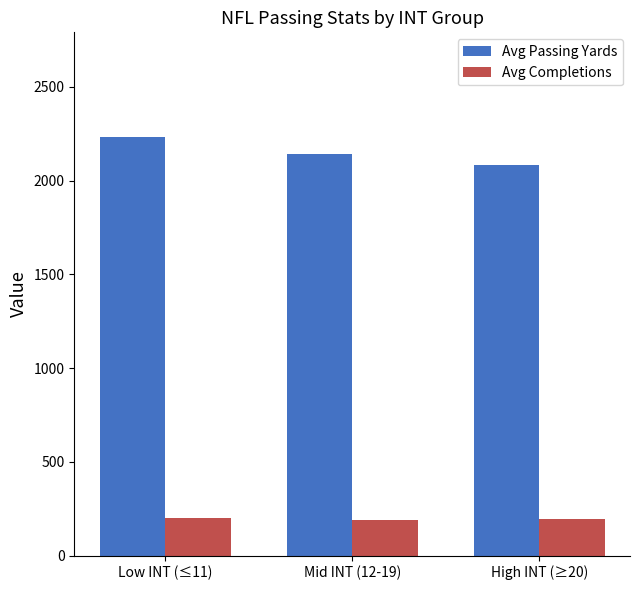

The value of Avg Passing Yards at Mid INT (12-19) is 1110.8. True or false?

False